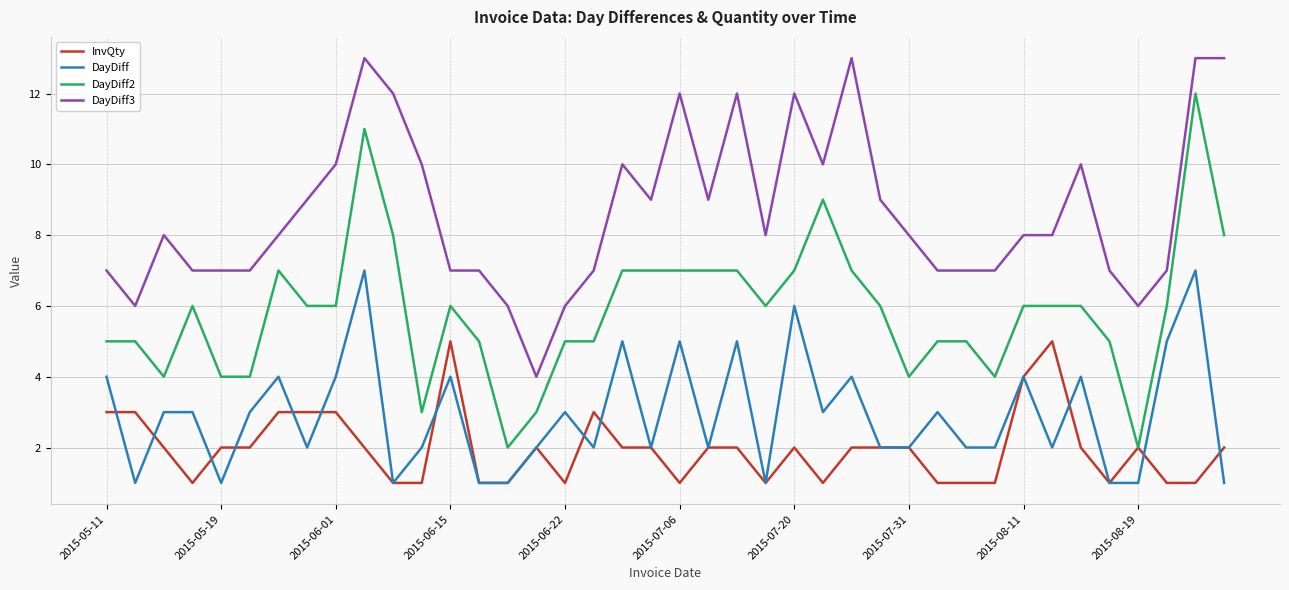

True or false: DayDiff2 and DayDiff3 intersect in this chart.

False